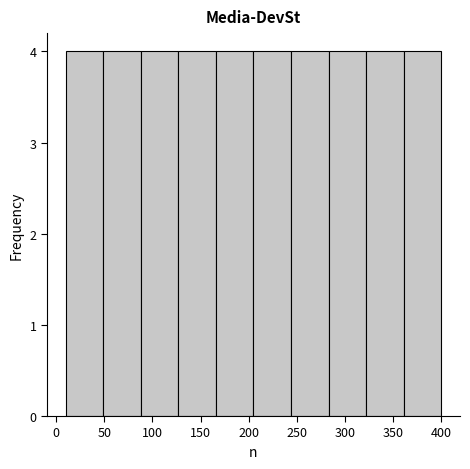

Reading left to right, transcribe this chart: for each bar, give the range it covers on the x-axis and its height. Neither the bar edges nor the heights are printed on the chart, so give them approximately, as read against the axes.

10 to 49: 4
49 to 88: 4
88 to 127: 4
127 to 166: 4
166 to 205: 4
205 to 244: 4
244 to 283: 4
283 to 322: 4
322 to 361: 4
361 to 400: 4